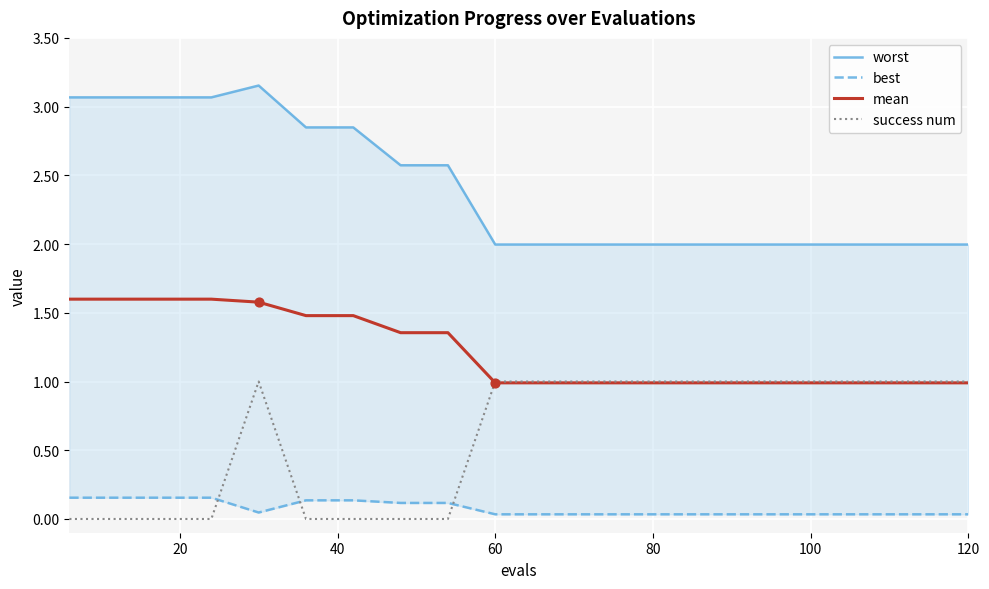

True or false: success num has a value of 1.0 at 120.

True